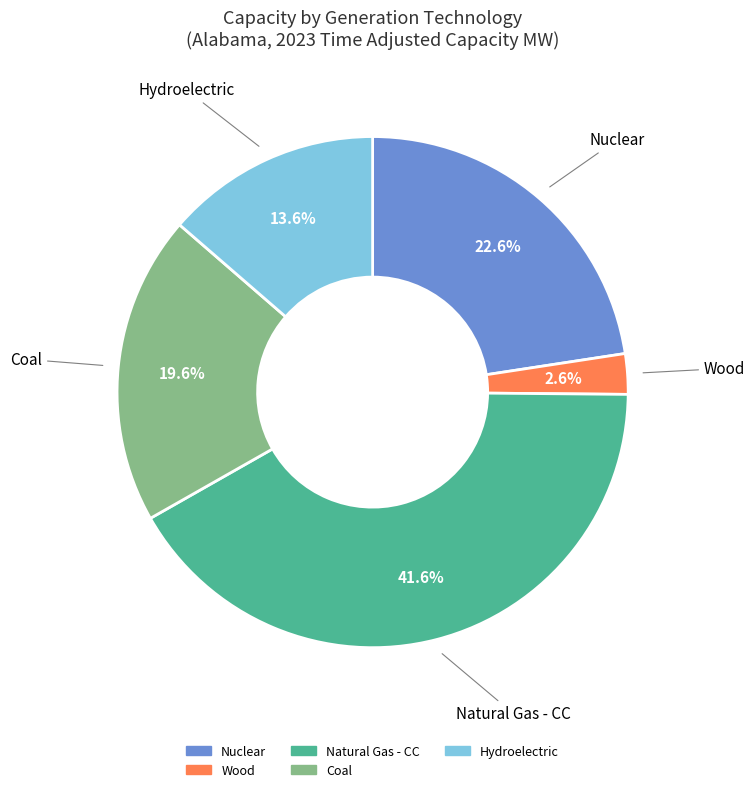

Count the number of slices in the pie.

5